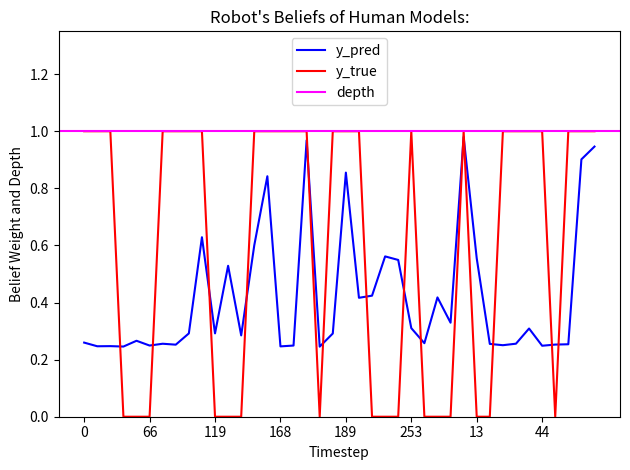

What is the spread (max minus min) of values at 13?

0.6